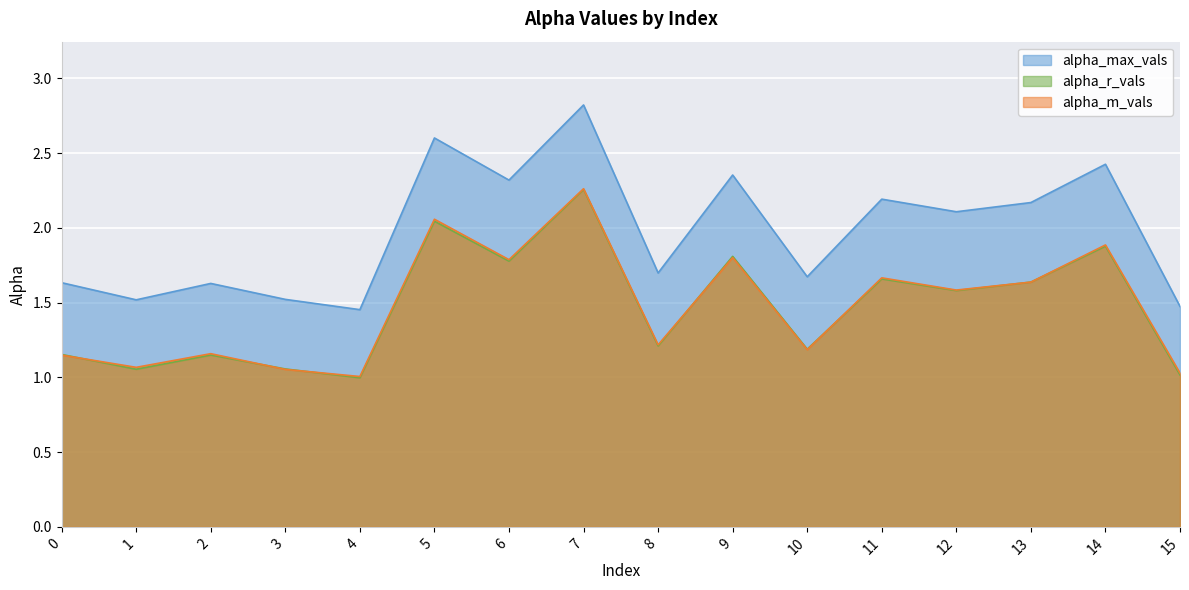

What is the sum of all alpha_m_vals values?

23.5